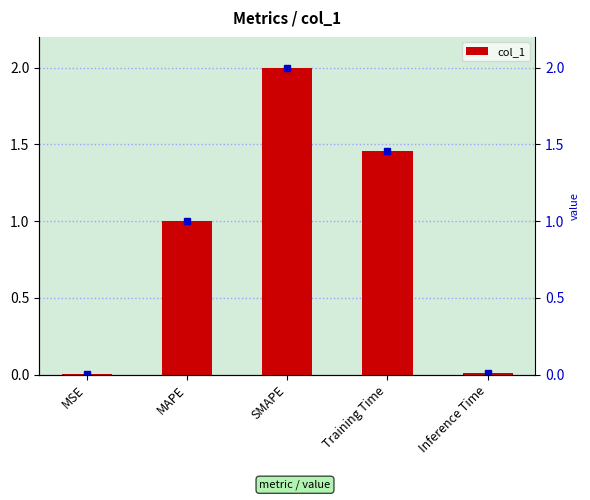

Reading right to left, what are all the values shown in this chart?

0.0	1.5	2.0	1.0	0.0